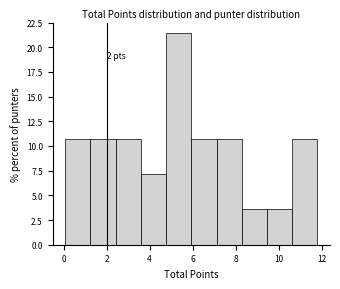

Which range on the x-axis has the tallest bar?

4.8 to 6.0